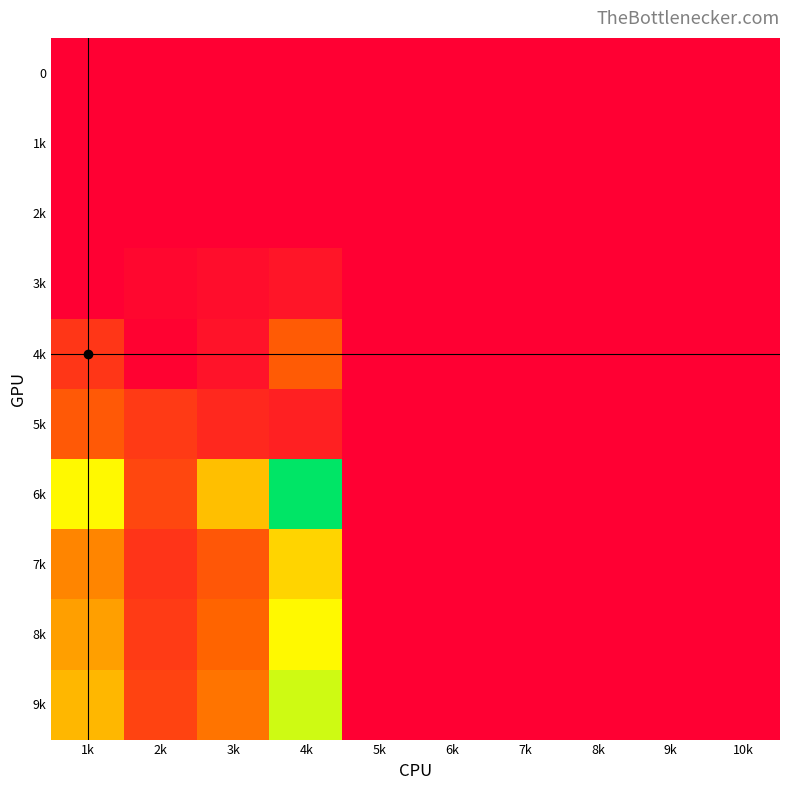

Reading left to right, what are all the values shown in this chart?

0: 1k=0.0	2k=0.0	3k=0.0	4k=0.0	5k=0.0	6k=0.0	7k=0.0	8k=0.0	9k=0.0	10k=0.0
1k: 1k=0.0	2k=0.0	3k=0.0	4k=0.0	5k=0.0	6k=0.0	7k=0.0	8k=0.0	9k=0.0	10k=0.0
2k: 1k=0.0	2k=0.0	3k=0.0	4k=0.0	5k=0.0	6k=0.0	7k=0.0	8k=0.0	9k=0.0	10k=0.0
3k: 1k=0.0	2k=0.4	3k=0.8	4k=1.3	5k=0.0	6k=0.0	7k=0.0	8k=0.0	9k=0.0	10k=0.0
4k: 1k=3.2	2k=0.1	3k=1.1	4k=5.4	5k=0.0	6k=0.0	7k=0.0	8k=0.0	9k=0.0	10k=0.0
5k: 1k=5.2	2k=3.5	3k=2.4	4k=1.9	5k=0.0	6k=0.0	7k=0.0	8k=0.0	9k=0.0	10k=0.0
6k: 1k=11.7	2k=4.2	3k=9.5	4k=17.9	5k=0.0	6k=0.0	7k=0.0	8k=0.0	9k=0.0	10k=0.0
7k: 1k=7.2	2k=3.1	3k=5.1	4k=10.2	5k=0.0	6k=0.0	7k=0.0	8k=0.0	9k=0.0	10k=0.0
8k: 1k=8.2	2k=3.5	3k=5.9	4k=11.7	5k=0.0	6k=0.0	7k=0.0	8k=0.0	9k=0.0	10k=0.0
9k: 1k=9.1	2k=3.9	3k=6.5	4k=13.0	5k=0.0	6k=0.0	7k=0.0	8k=0.0	9k=0.0	10k=0.0